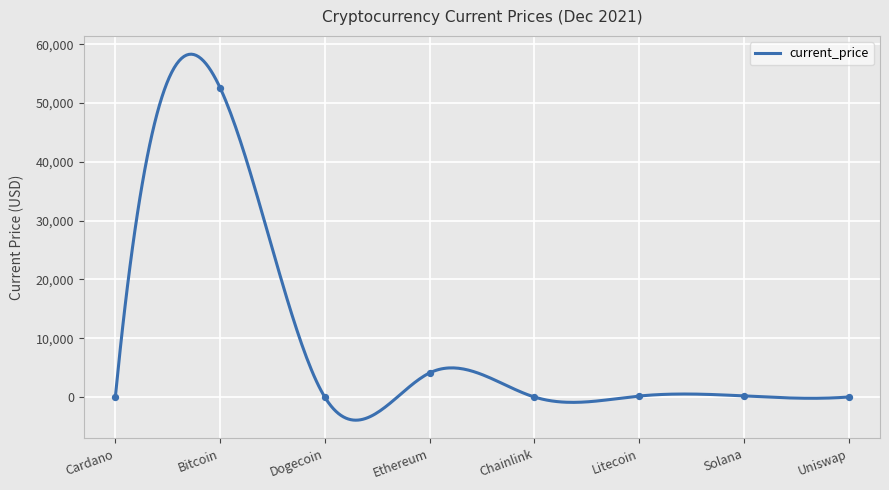

Approximately how many times larger is the value at Litecoin compared to Uniswap?

9.4